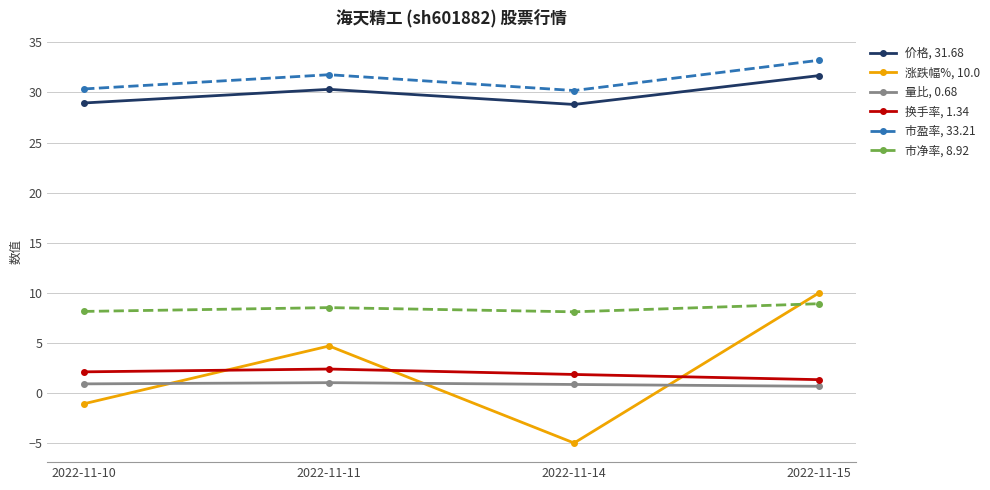

What is the difference between the highest and lowest values at 2022-11-14?

35.2